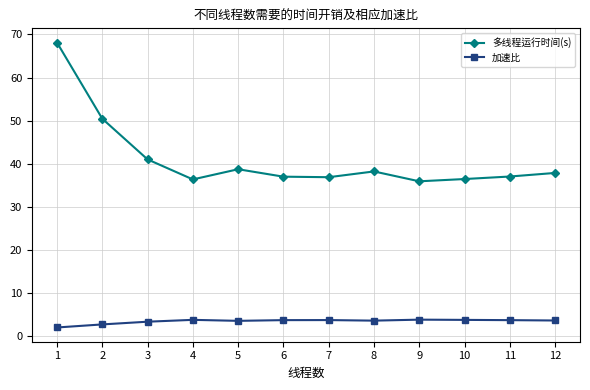

Does the chart display data point markers on the line(s)?

Yes